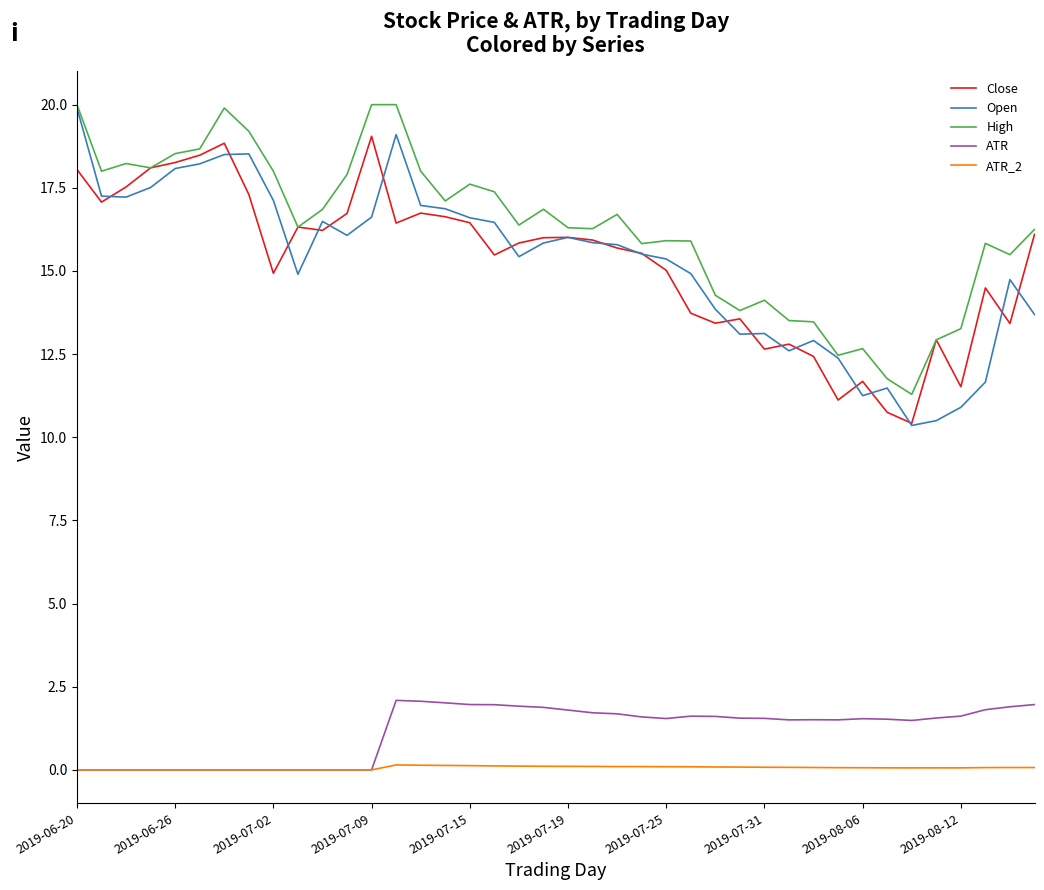

True or false: Open and ATR_2 cross at least once.

False